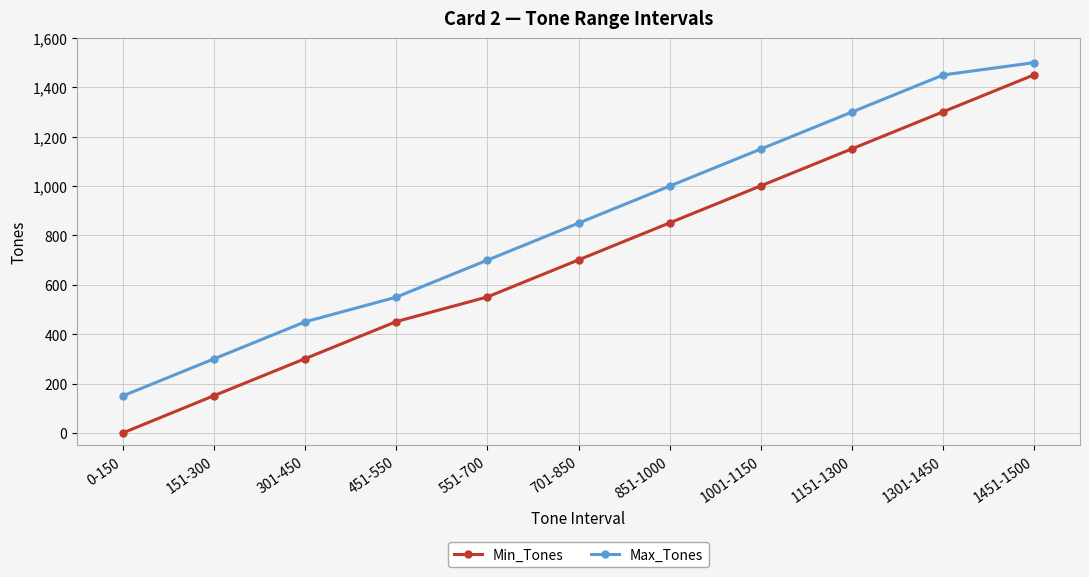

At which category is the sum across all series the highest?

1451-1500